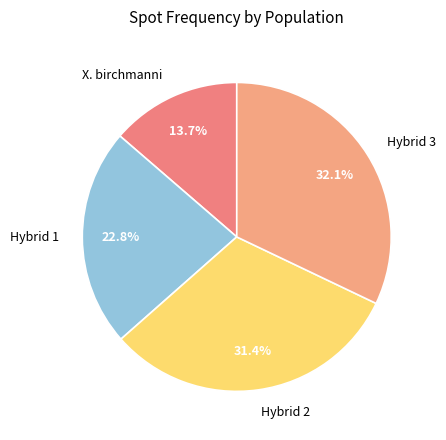

How many segments does this pie chart have?

4